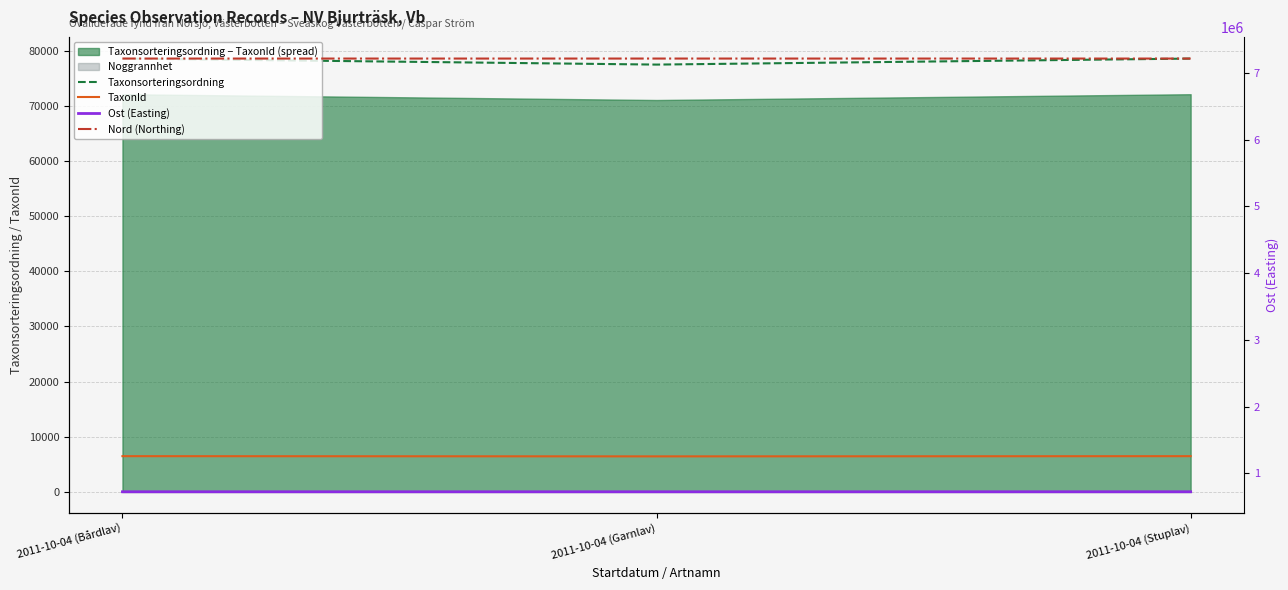

Between 2011-10-04 (Stuplav) and 2011-10-04 (Bårdlav), which is larger?

2011-10-04 (Bårdlav)